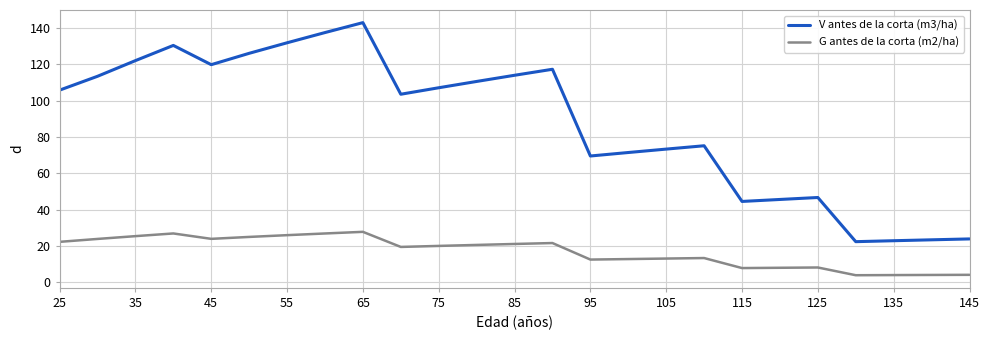

Which series has the largest range (max minus min)?

V antes de la corta (m3/ha)